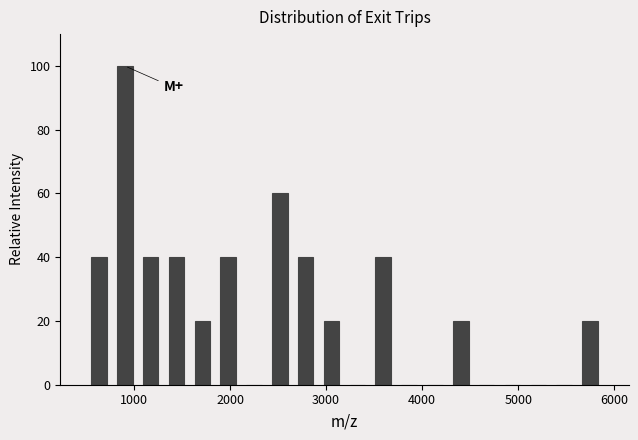

Read against the x-axis, roughly where is the centre of the tallest bar?

900